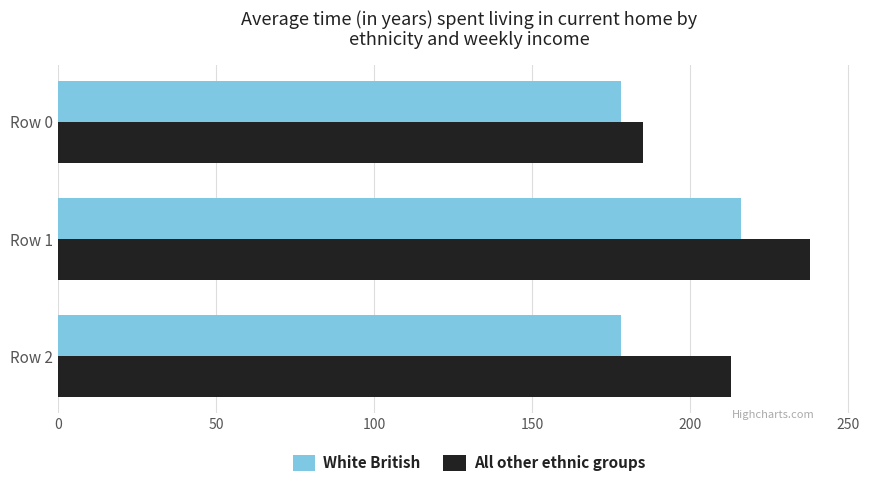

Rank the series at Row 1 from lowest to highest value.

White British, All other ethnic groups